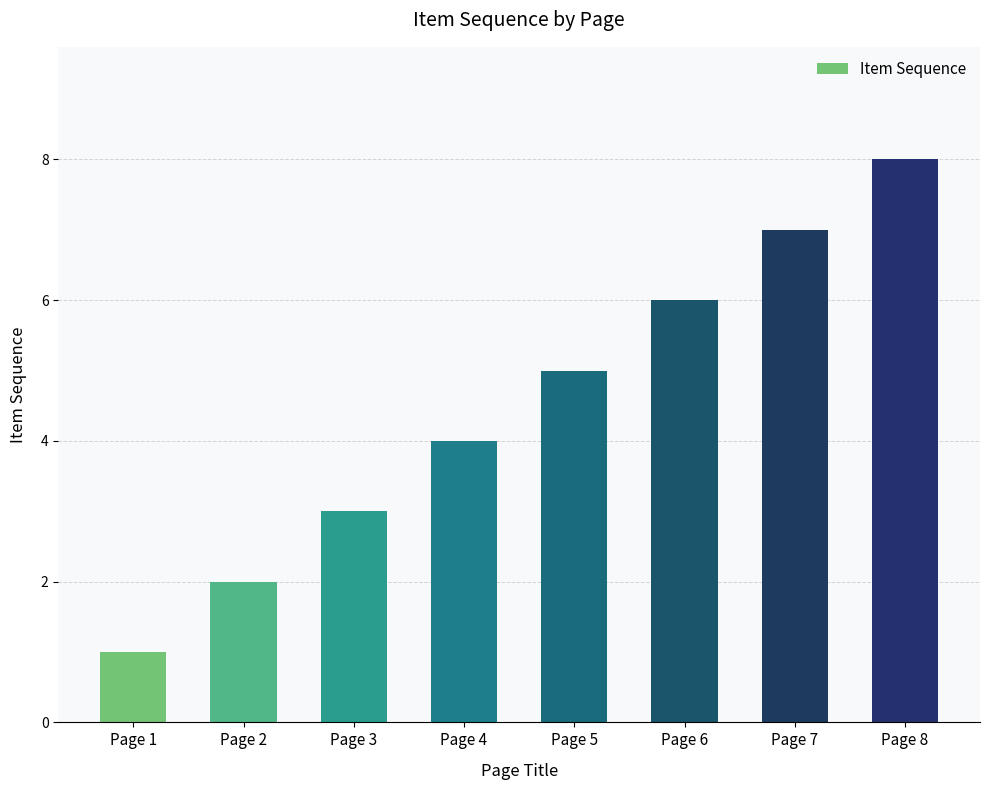

How many values are between 3 and 7?

5